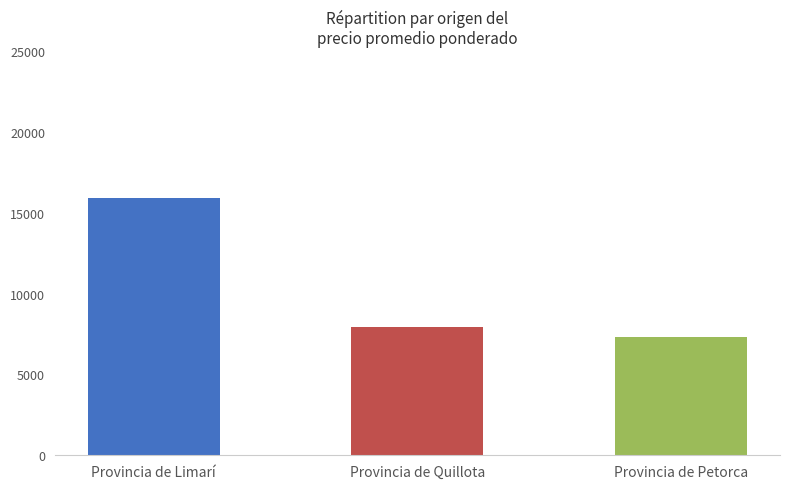

Where does the data first go above 14529?

Provincia de Limarí